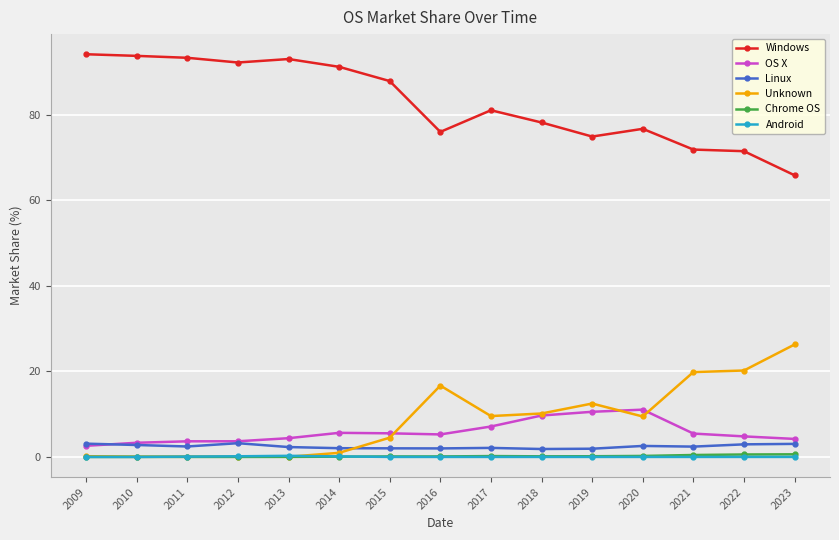

True or false: Chrome OS has a value of 0.1 at 2015.

True